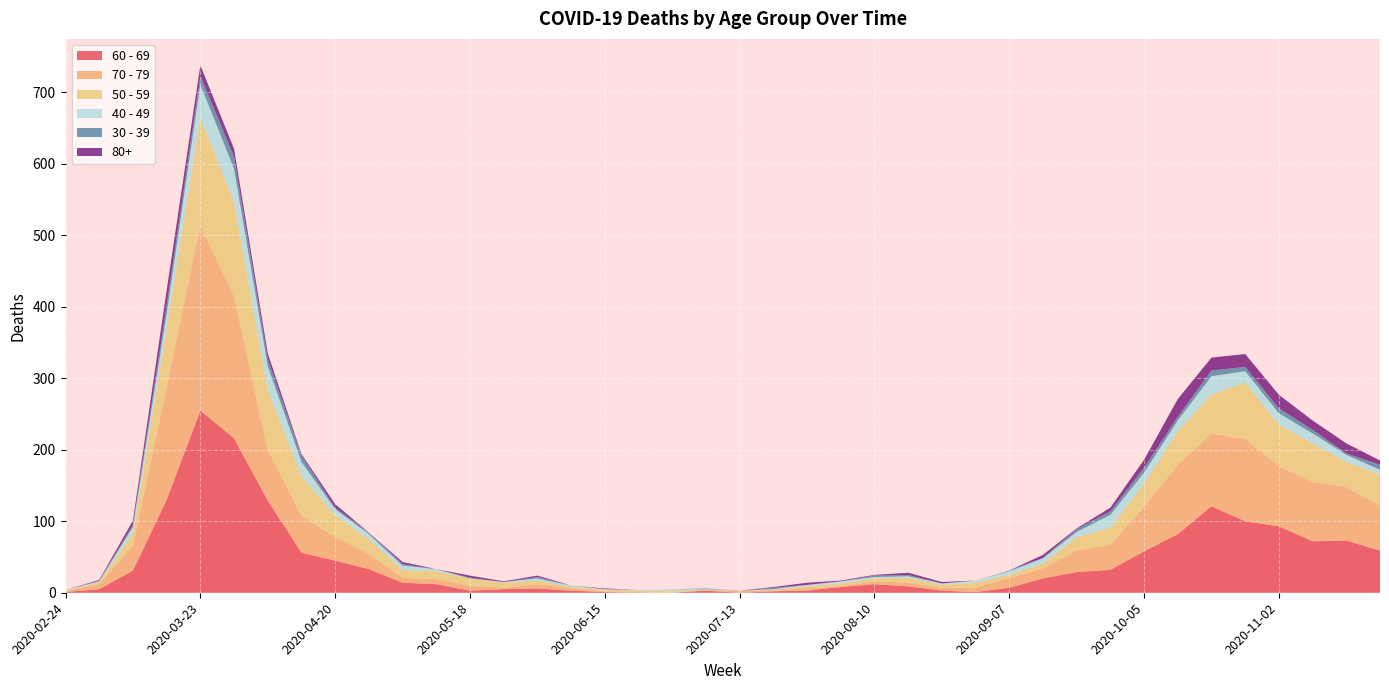

Reading left to right, what are all the values shown in this chart?

60 - 69: 1	5	31	130	255	216	129	56	45	33	14	12	3	5	6	3	1	0	0	3	0	2	3	8	12	9	3	1	7	20	29	32	58	82	121	100	93	72	73	59
70 - 79: 1	7	35	158	259	199	71	52	33	21	7	7	7	2	6	3	1	1	0	0	3	1	3	1	4	5	4	6	14	14	30	35	62	97	102	115	84	83	75	63
50 - 59: 1	3	17	81	151	131	83	55	30	21	11	11	10	7	5	2	2	2	3	1	0	1	3	4	4	7	4	7	4	7	19	24	33	47	55	79	58	54	35	43
40 - 49: 1	1	9	21	46	47	34	20	9	7	6	3	0	1	3	2	1	1	2	1	0	1	2	3	2	2	2	3	5	7	7	18	15	15	25	16	16	14	10	7
30 - 39: 0	1	3	12	12	17	10	9	2	2	2	0	1	0	2	0	0	0	0	1	0	2	0	0	2	2	0	0	1	1	4	5	7	5	8	6	7	5	2	7
80+: 0	1	6	21	15	11	8	2	5	0	3	0	3	1	2	0	1	0	0	0	0	1	3	1	1	3	2	0	0	4	1	5	11	25	18	18	19	13	14	6